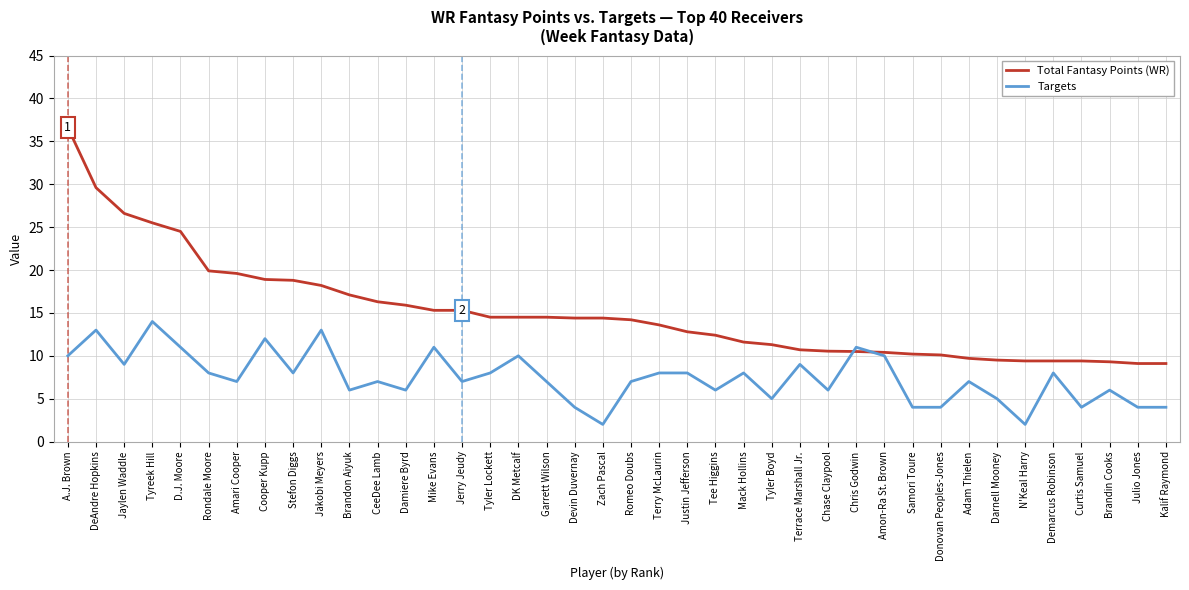

What is the highest value of the Targets series?

14.0